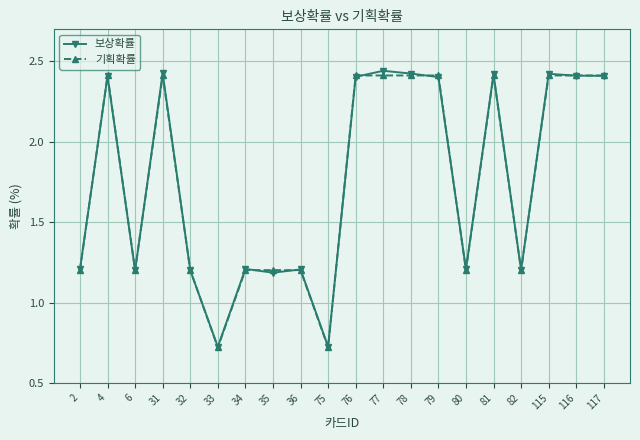

What is the sum of the 기획확률 values at 80 and 77?

3.6